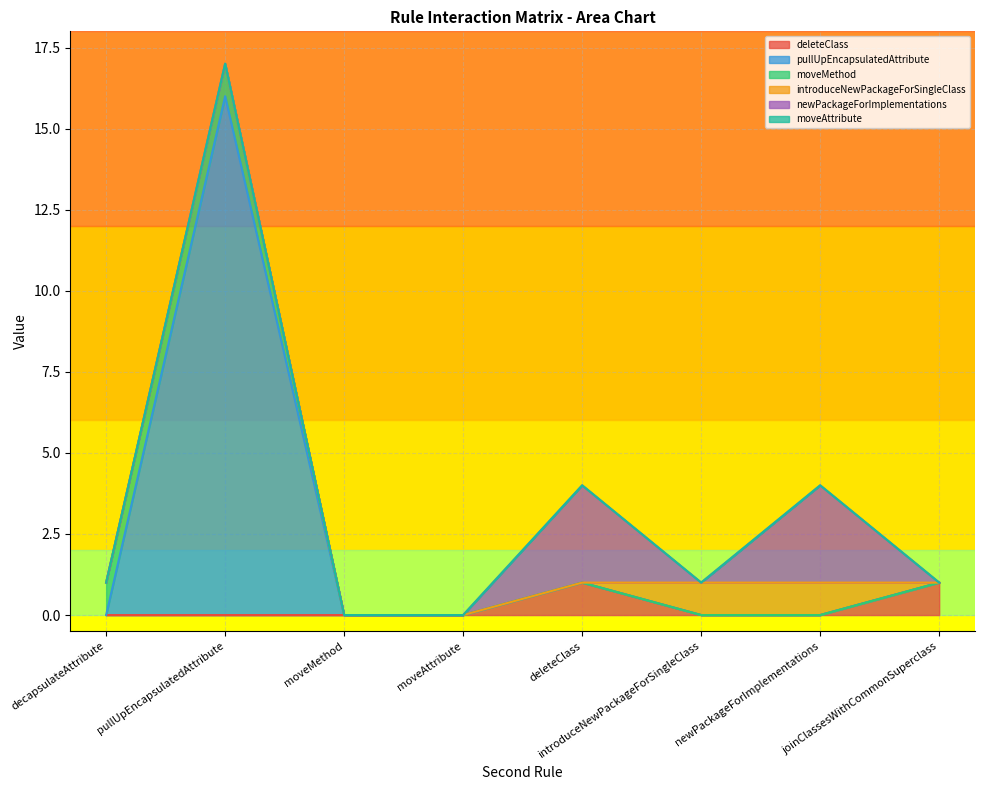

At which label is moveAttribute closest to 0?

decapsulateAttribute